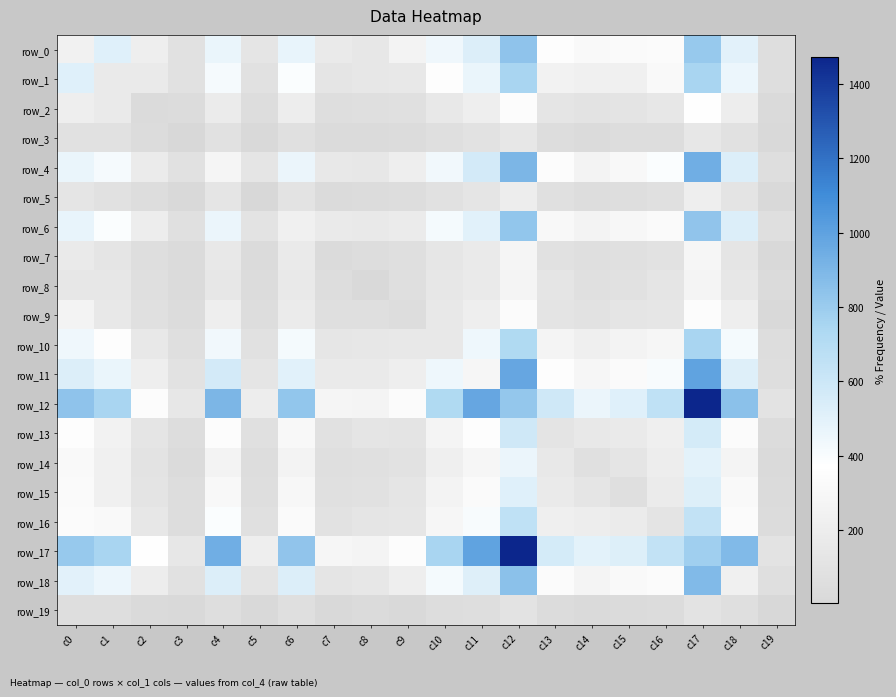

At which category is the sum across all series the highest?

c17